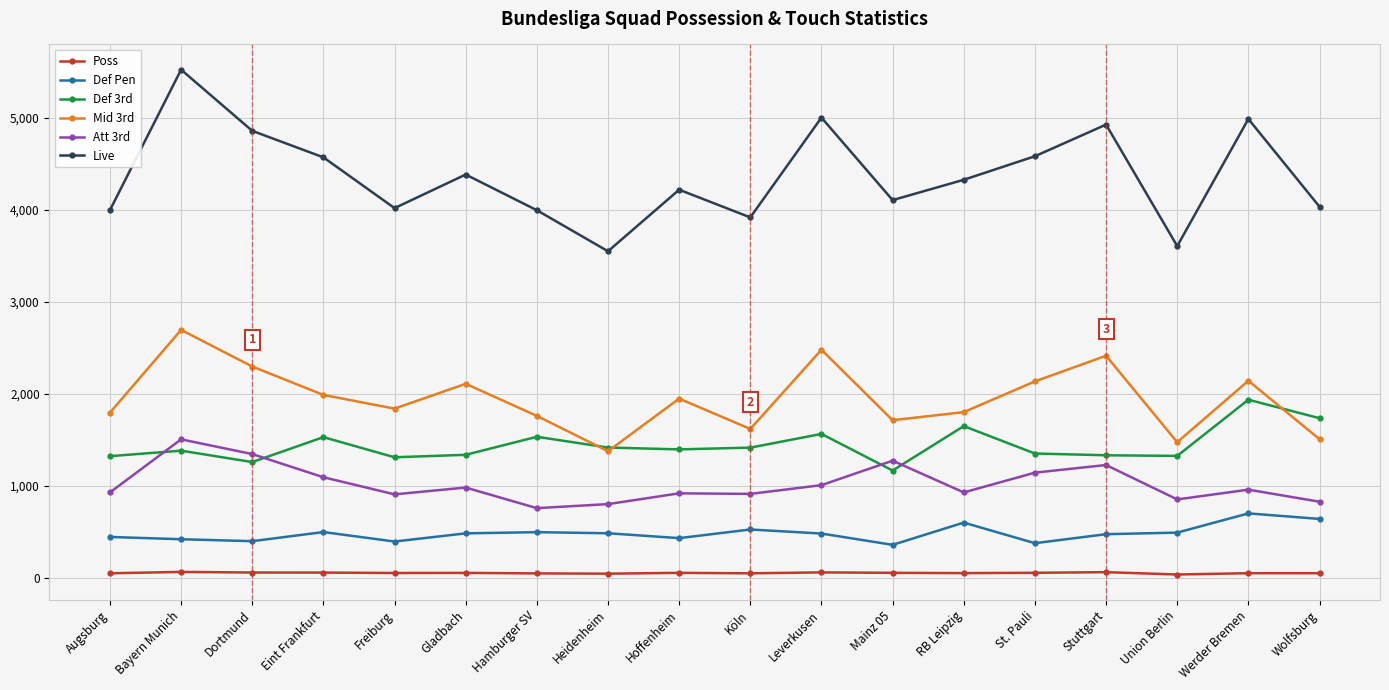

What is the difference between the highest and lowest values at Leverkusen?

4944.4